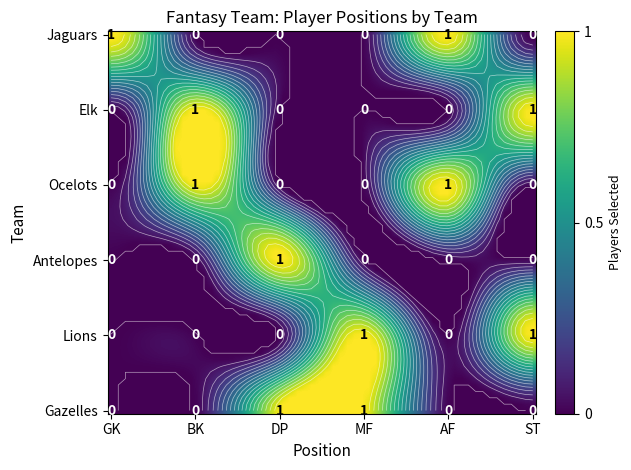

What is the total value across all series at Elk?

2